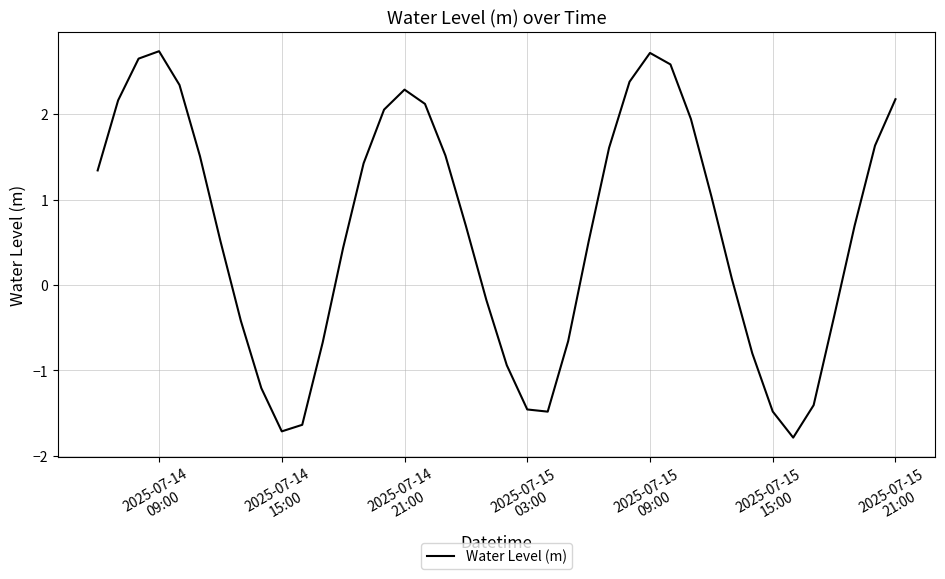

What is the difference between the maximum and minimum values?

4.5